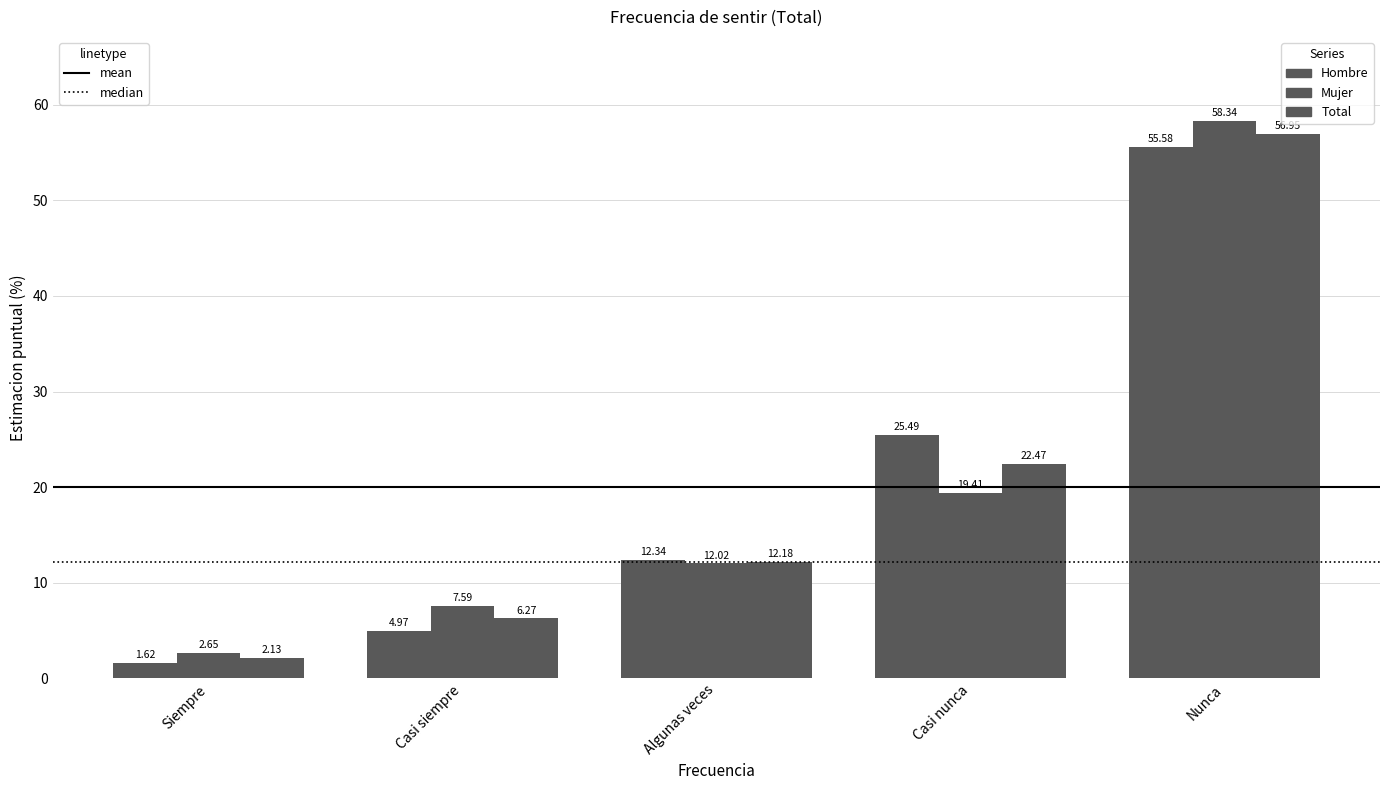

Are the bars horizontal?

No